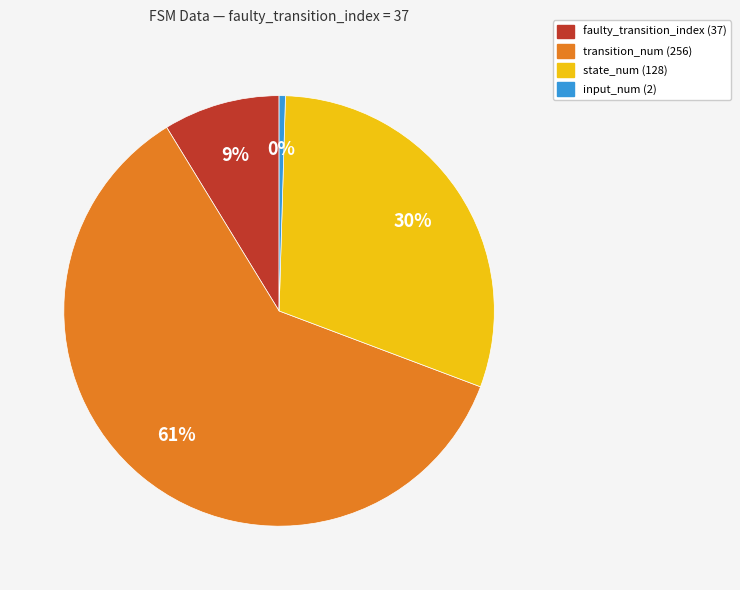

To the nearest percent, what is the combined percentage of faulty_transition_index and state_num?

39%